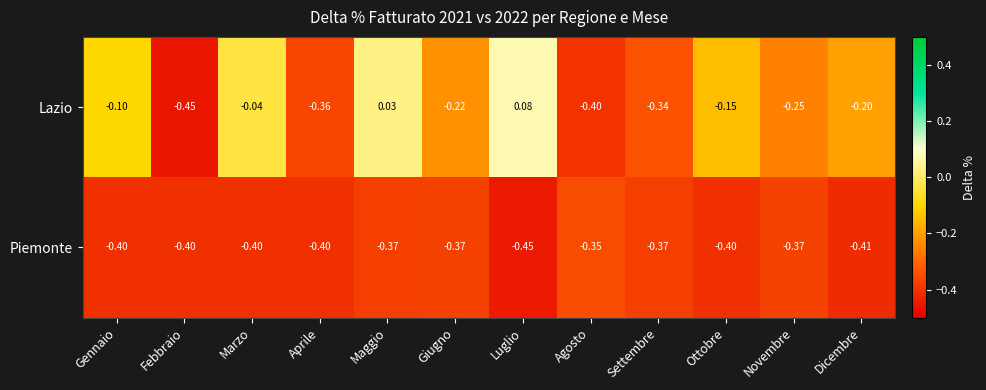

Where does the Lazio series first go above 0?

Maggio